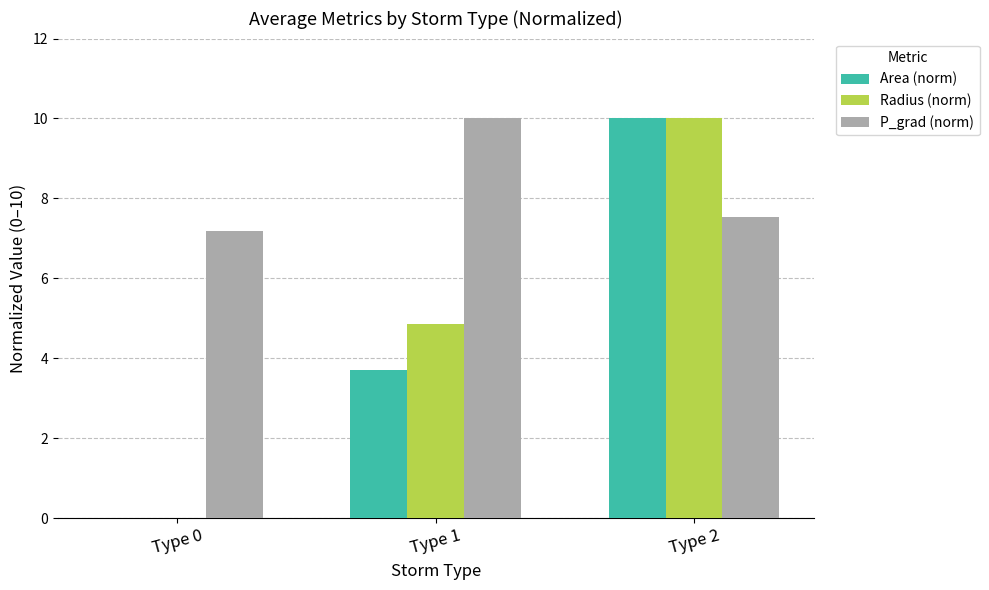

True or false: Radius (norm) has a value of 7.6 at Type 1.

False